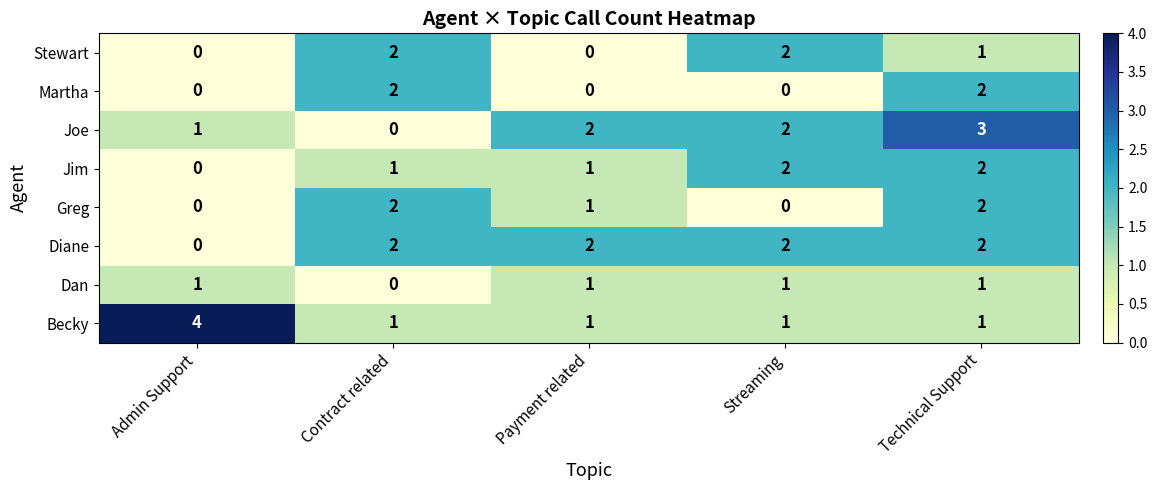

At which label is Dan closest to 0?

Contract related